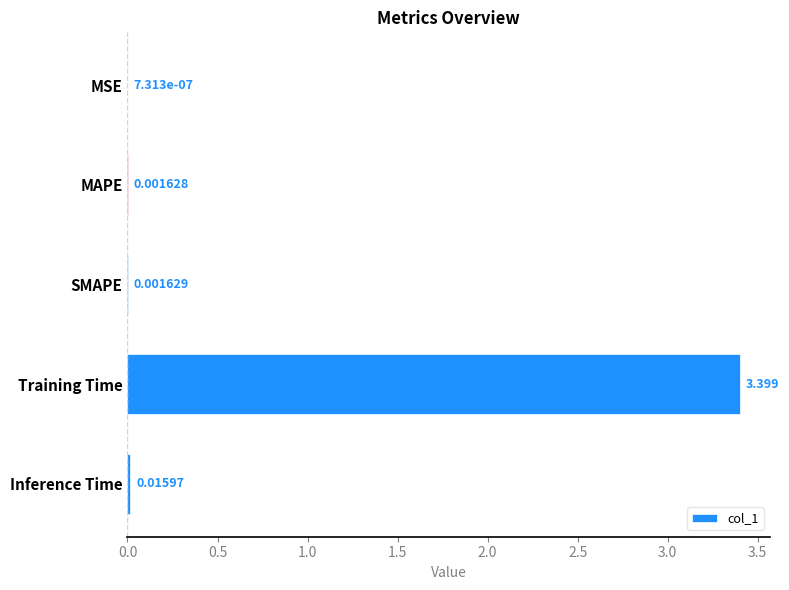

Where is the data nearest to the value 1?

Inference Time